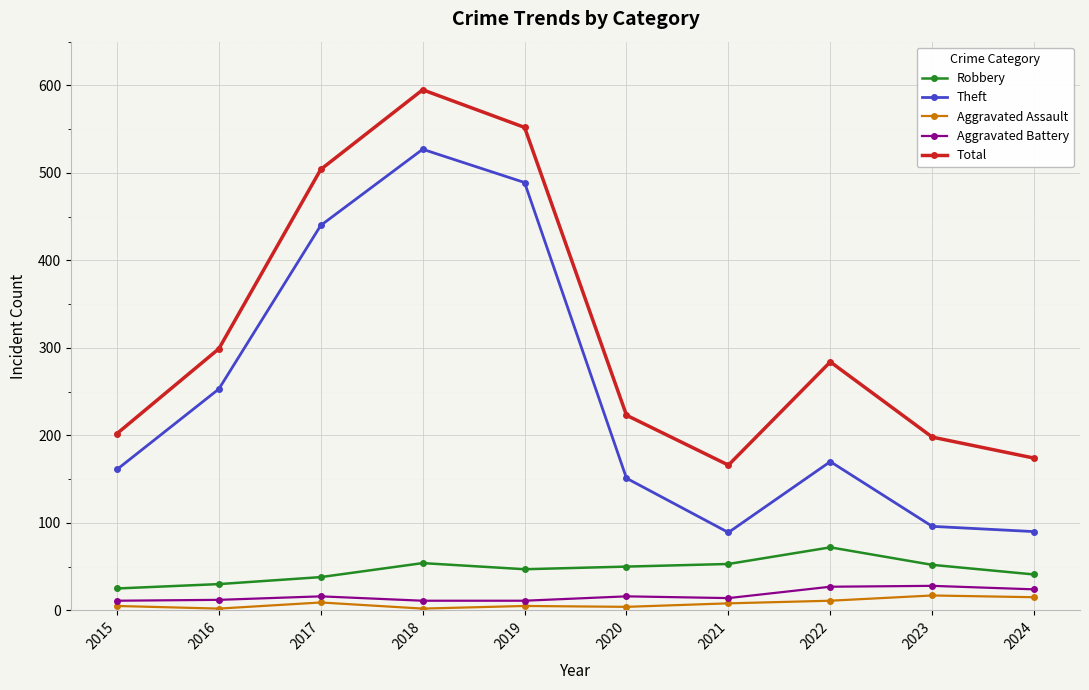

The Aggravated Assault series shows 2 at 2018. True or false?

True